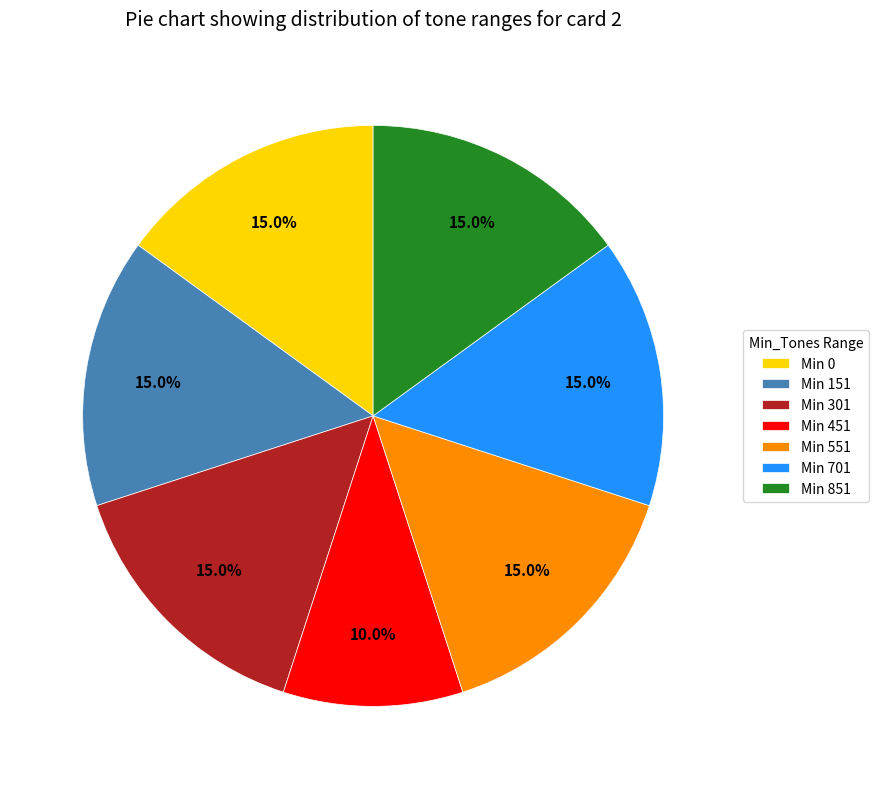

What is the smallest slice in the pie chart?

Min 451